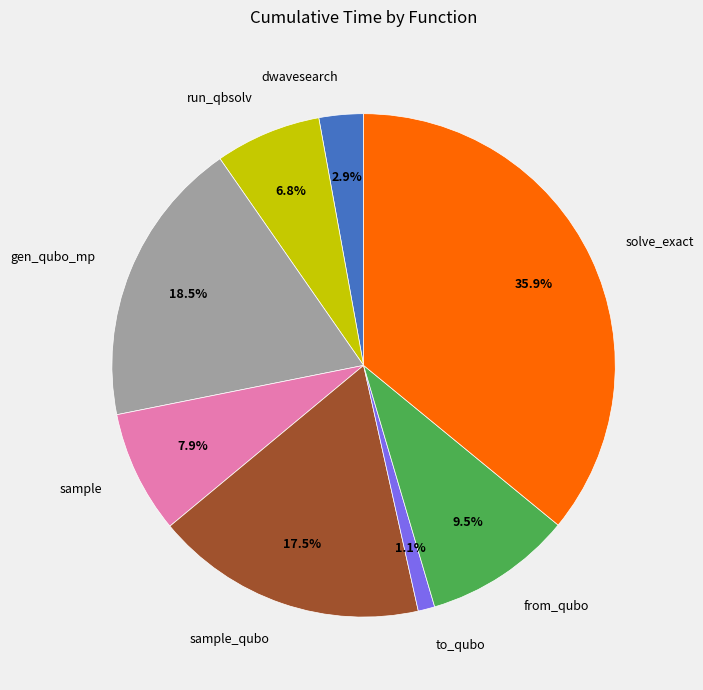

Does any single category account for the majority?

No